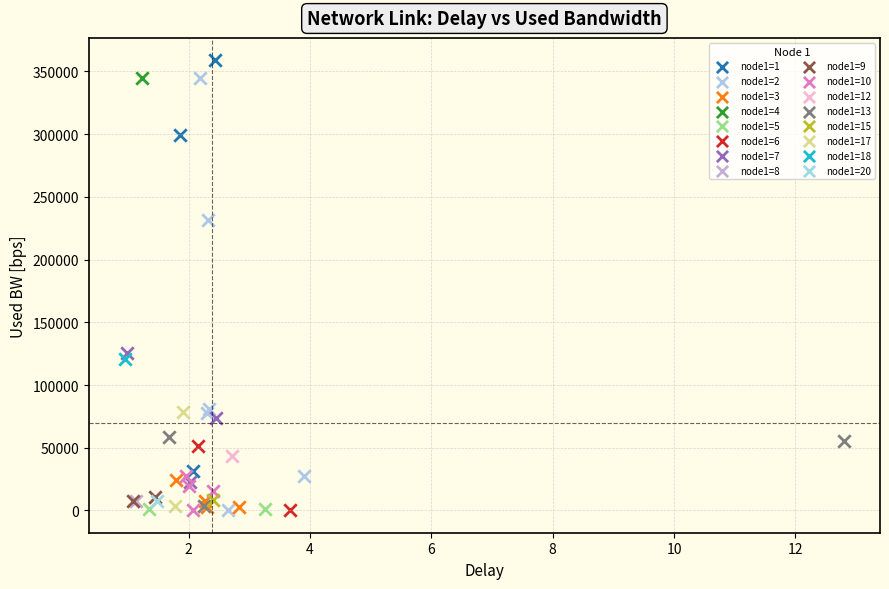

What are all the series names shown in the legend?

node1=1, node1=2, node1=3, node1=4, node1=5, node1=6, node1=7, node1=8, node1=9, node1=10, node1=12, node1=13, node1=15, node1=17, node1=18, node1=20